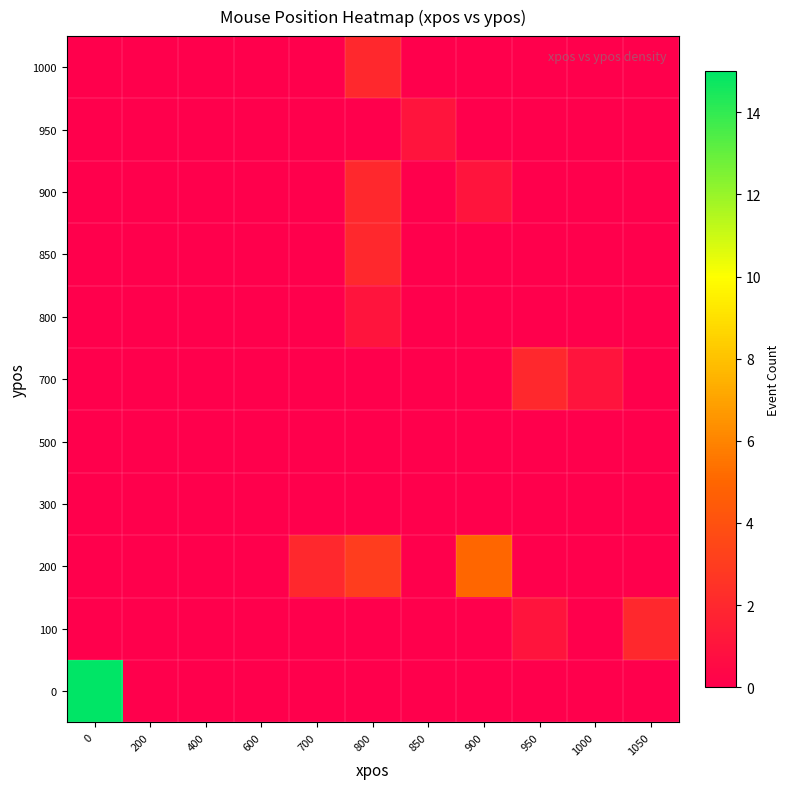

At 850, list the series in order from largest to smallest.

950, 0, 100, 200, 300, 500, 700, 800, 850, 900, 1000